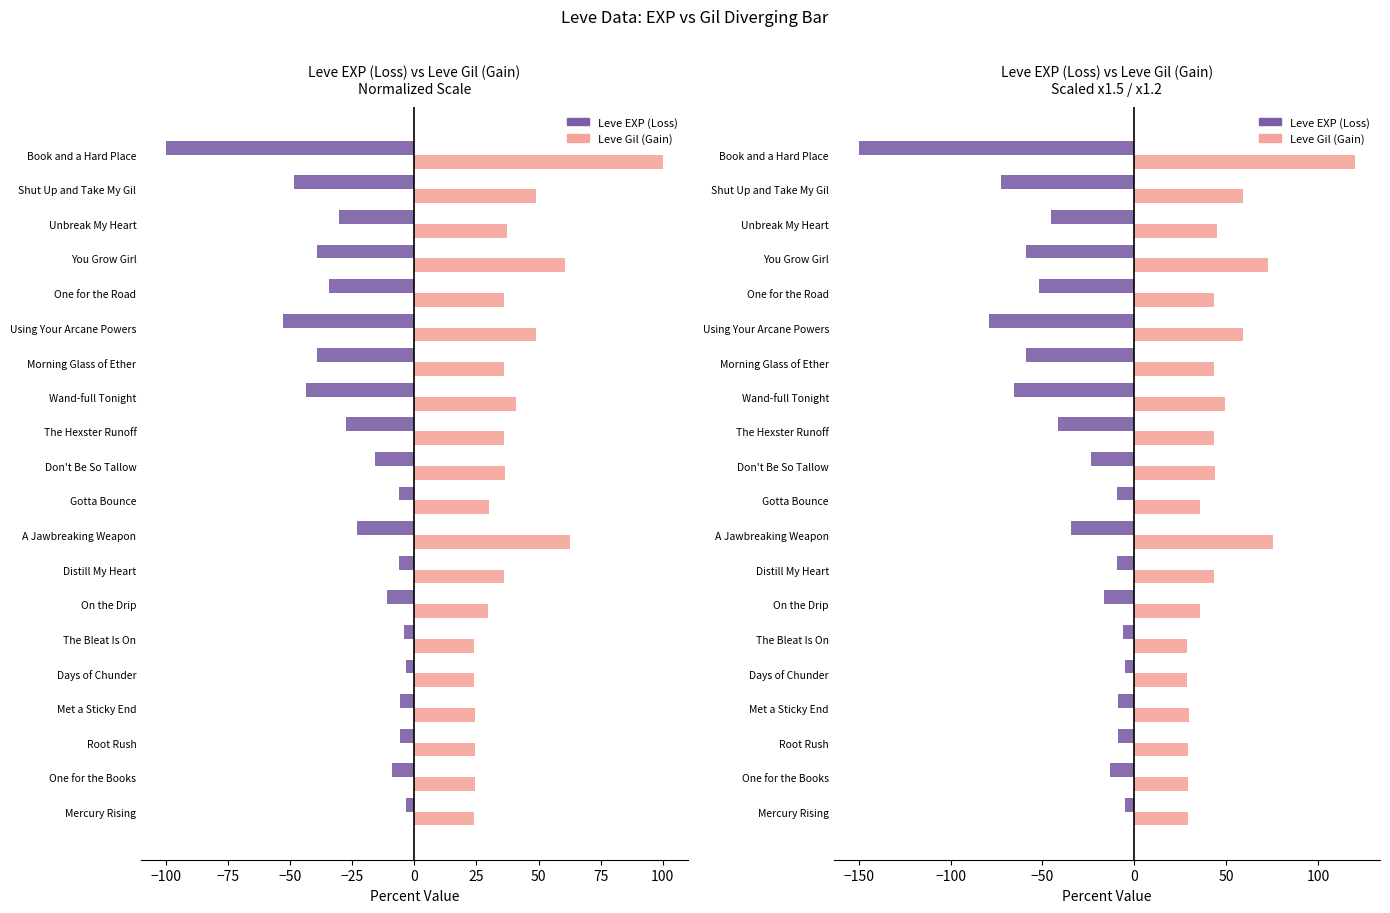

What is the difference between the highest and lowest values at One for the Road?

94.9